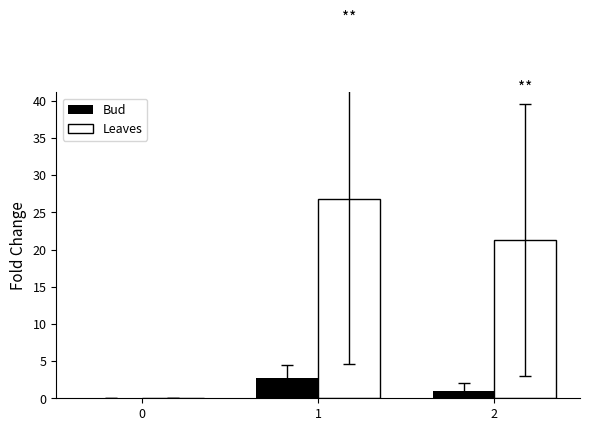

The Leaves series shows -17.0 at 0. True or false?

False